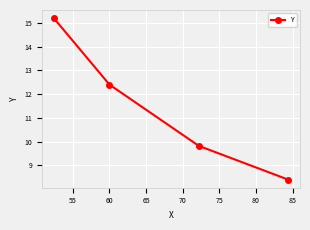

What is the value of the 2nd point from the left?

12.4